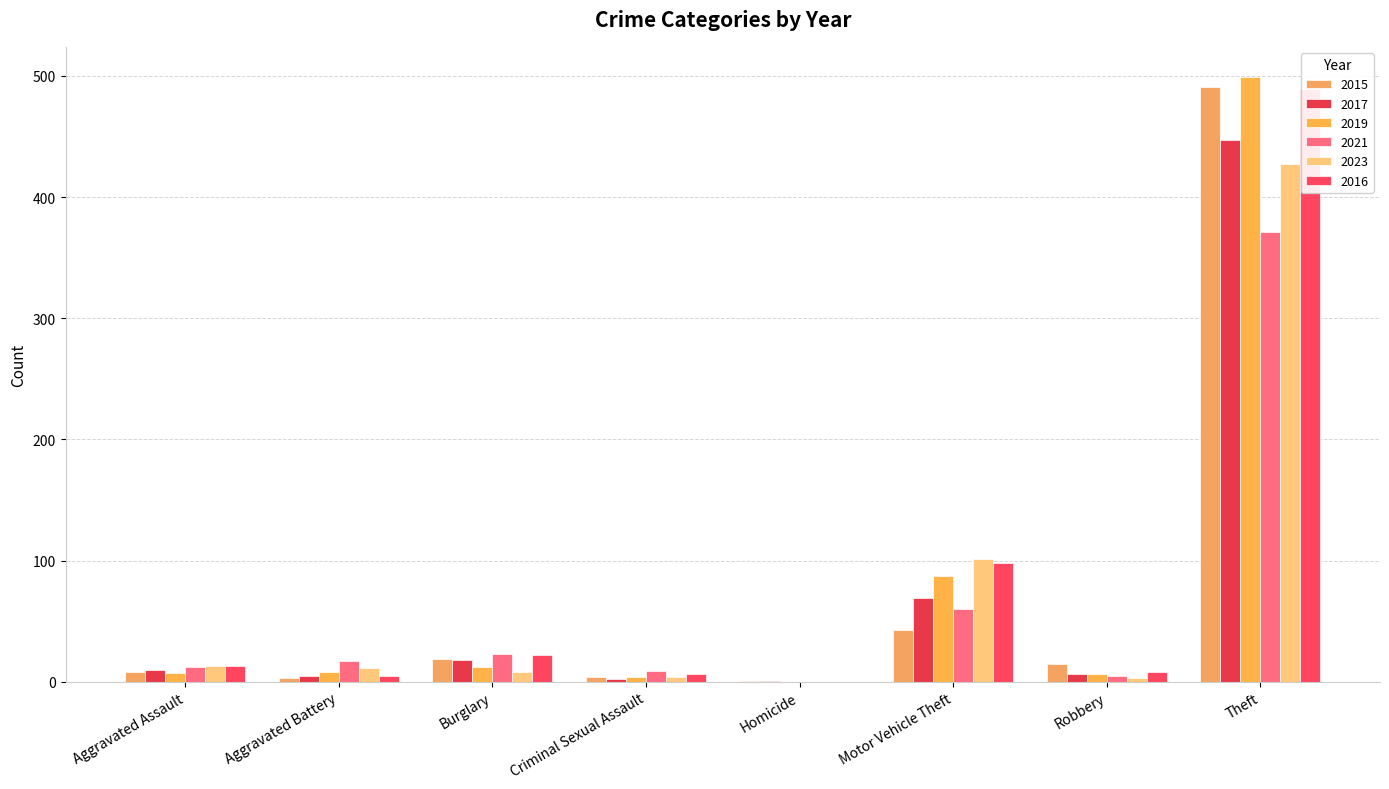

How many values in the 2016 series are below 13?

4